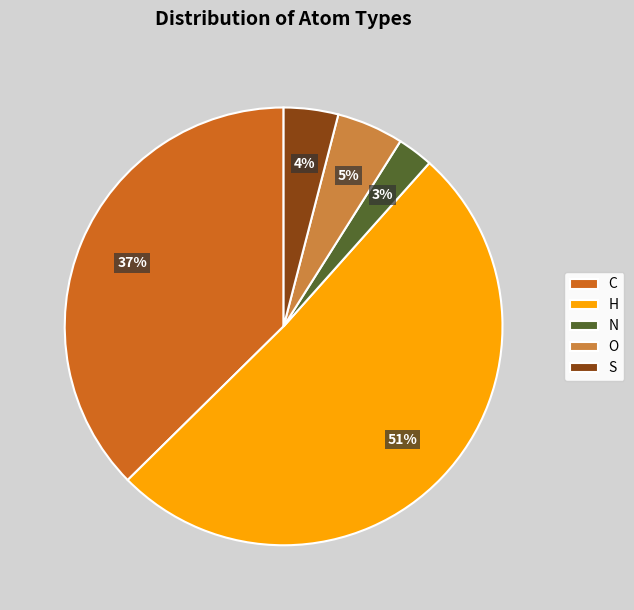

Is it true that N is 3% of the pie?

True